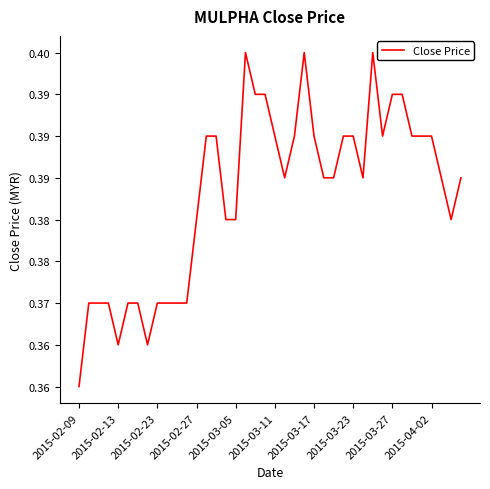

At which category does the chart reach its minimum across all series?

2015-02-09